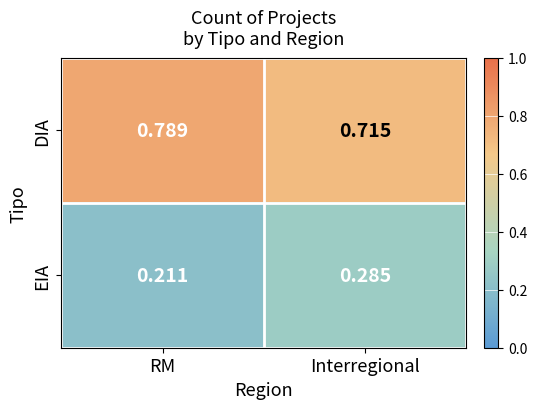

At which label does EIA reach its peak?

Interregional